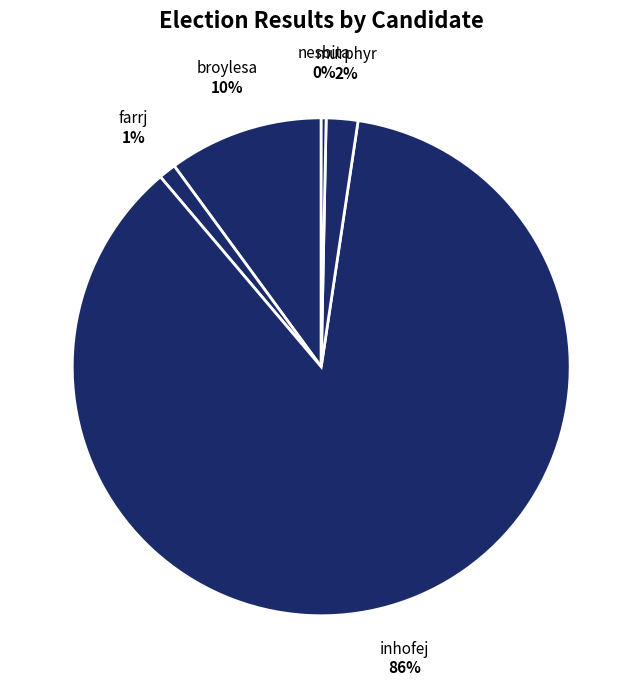

How many slices are in this pie chart?

5